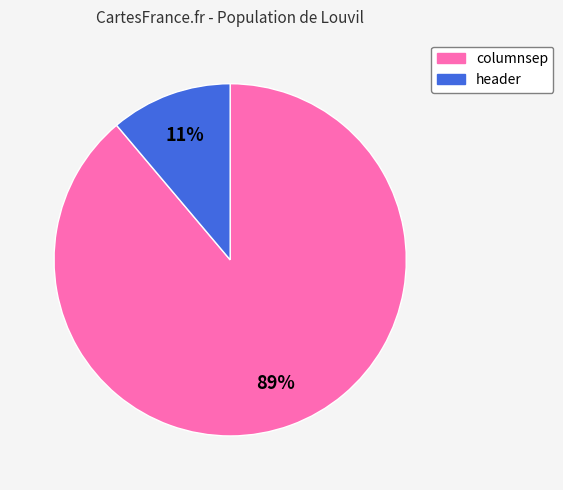

To the nearest percent, what is the difference between the largest and smallest slice percentages?

78%